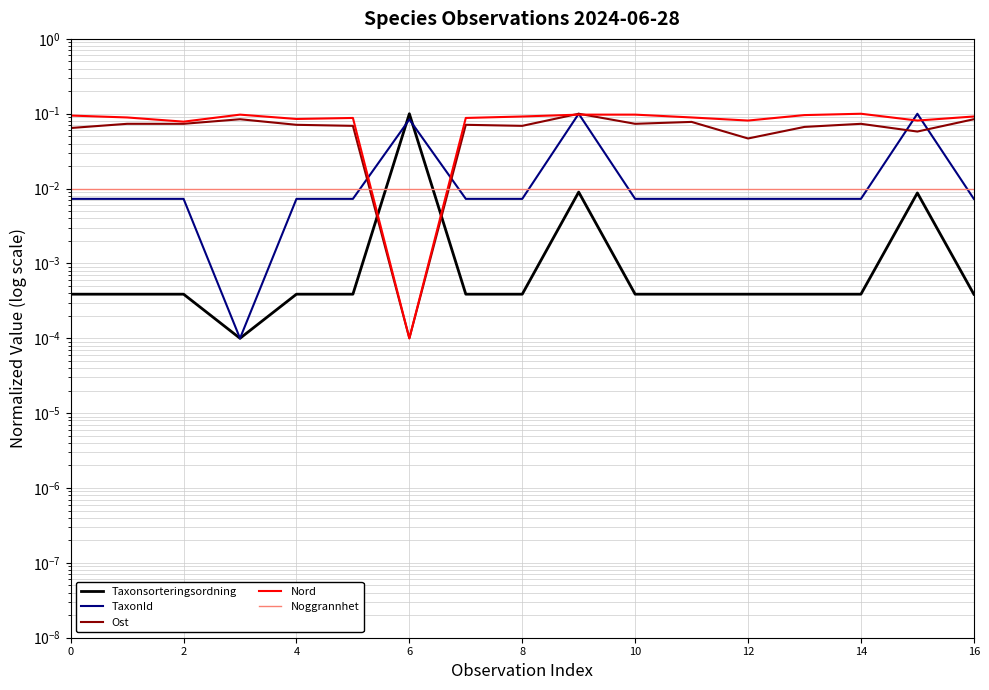

Between 15 and 14, which is larger?

15